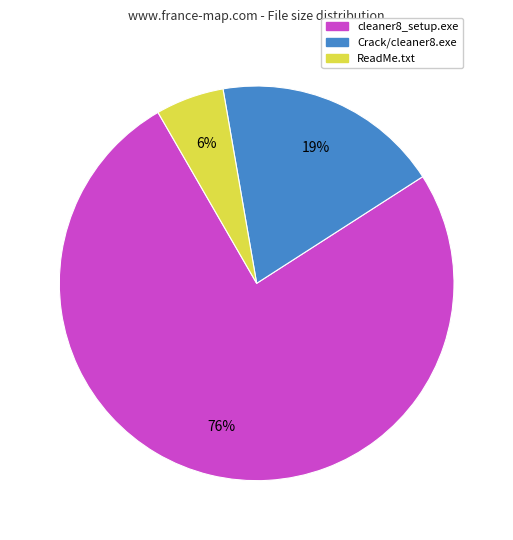

Rank the categories by value from highest to lowest.

cleaner8_setup.exe, Crack/cleaner8.exe, ReadMe.txt